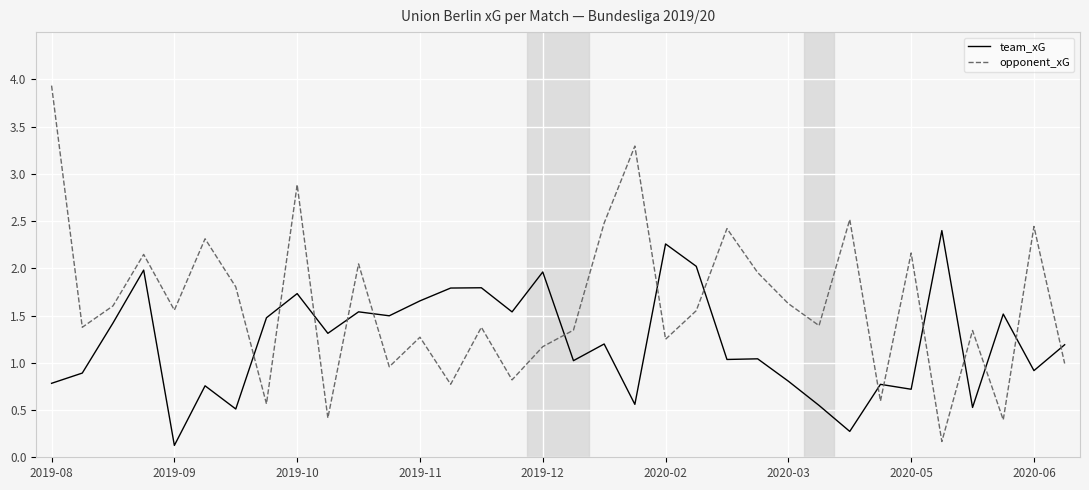

Which series has the largest range (max minus min)?

opponent_xG